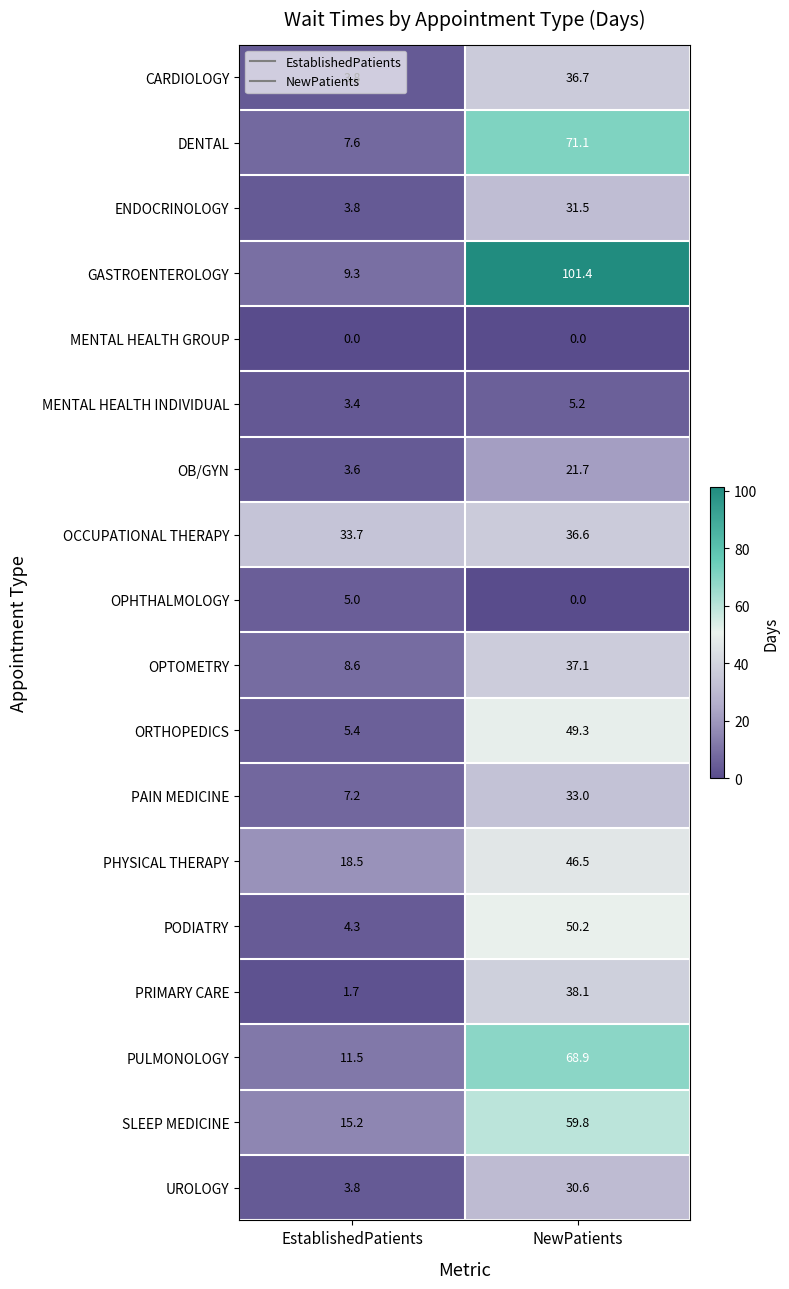

Which series has the largest total across all categories?

GASTROENTEROLOGY